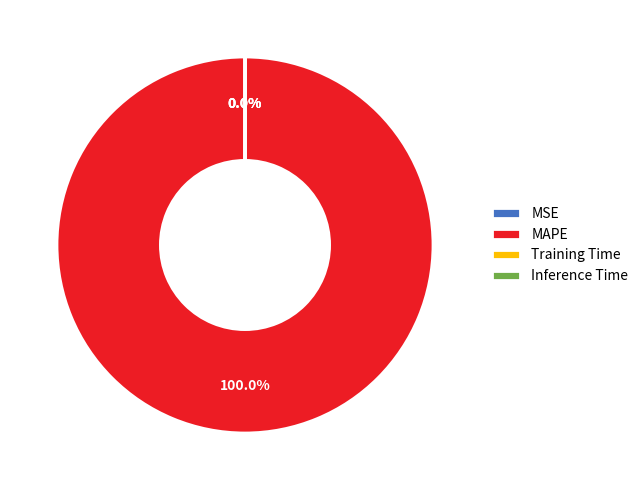

True or false: SMAPE accounts for 7% of the total.

False